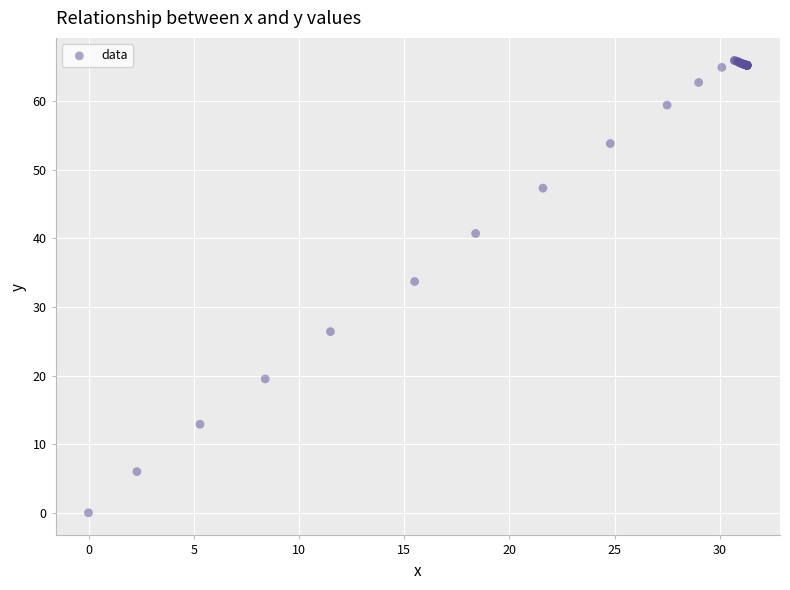

What Y value in the scatter plot is closest to 32?

33.7